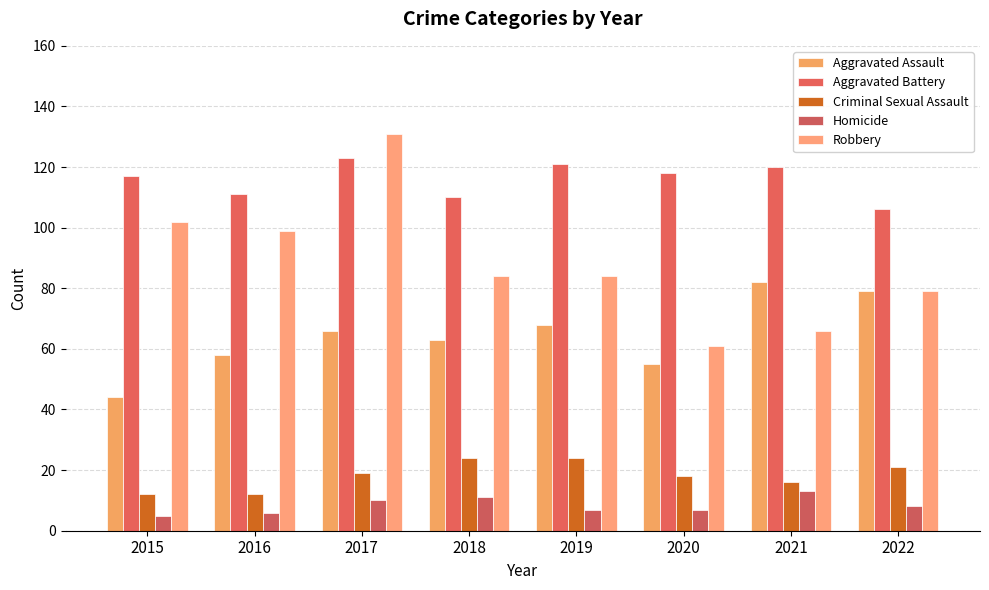

Where does the Robbery series first go above 84?

2015